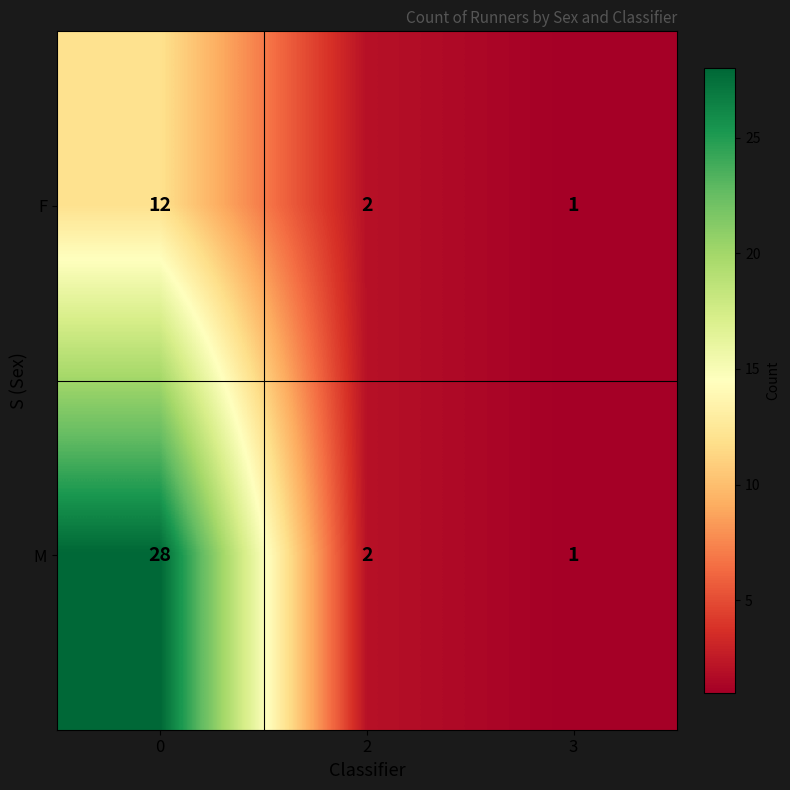

At how many categories does at least one series exceed 9?

1